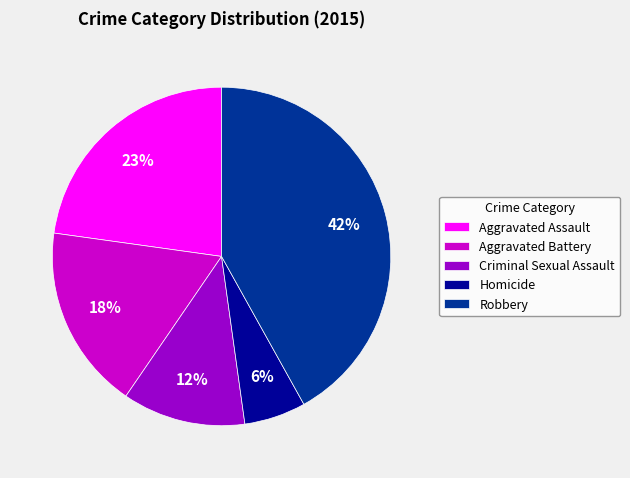

What percentage is the Aggravated Battery slice, to the nearest percent?

18%